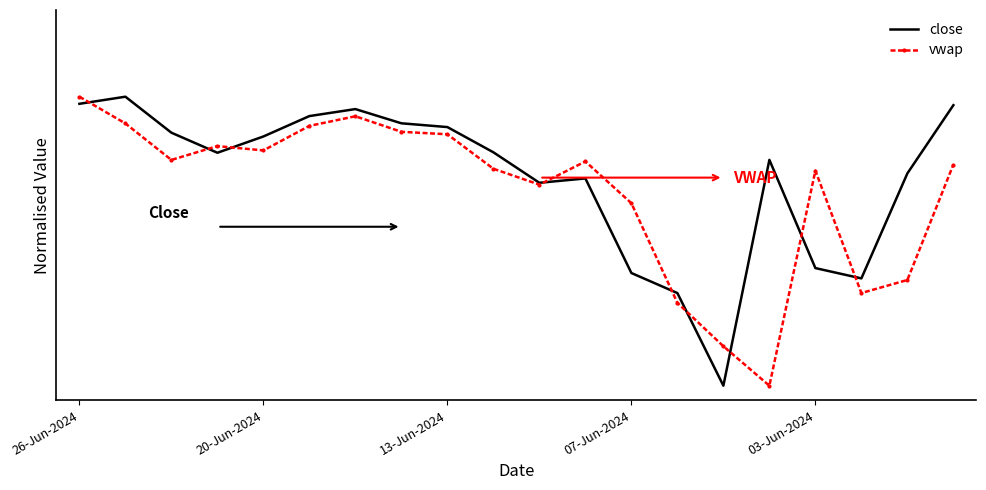

What are all the series names shown in the legend?

close, vwap